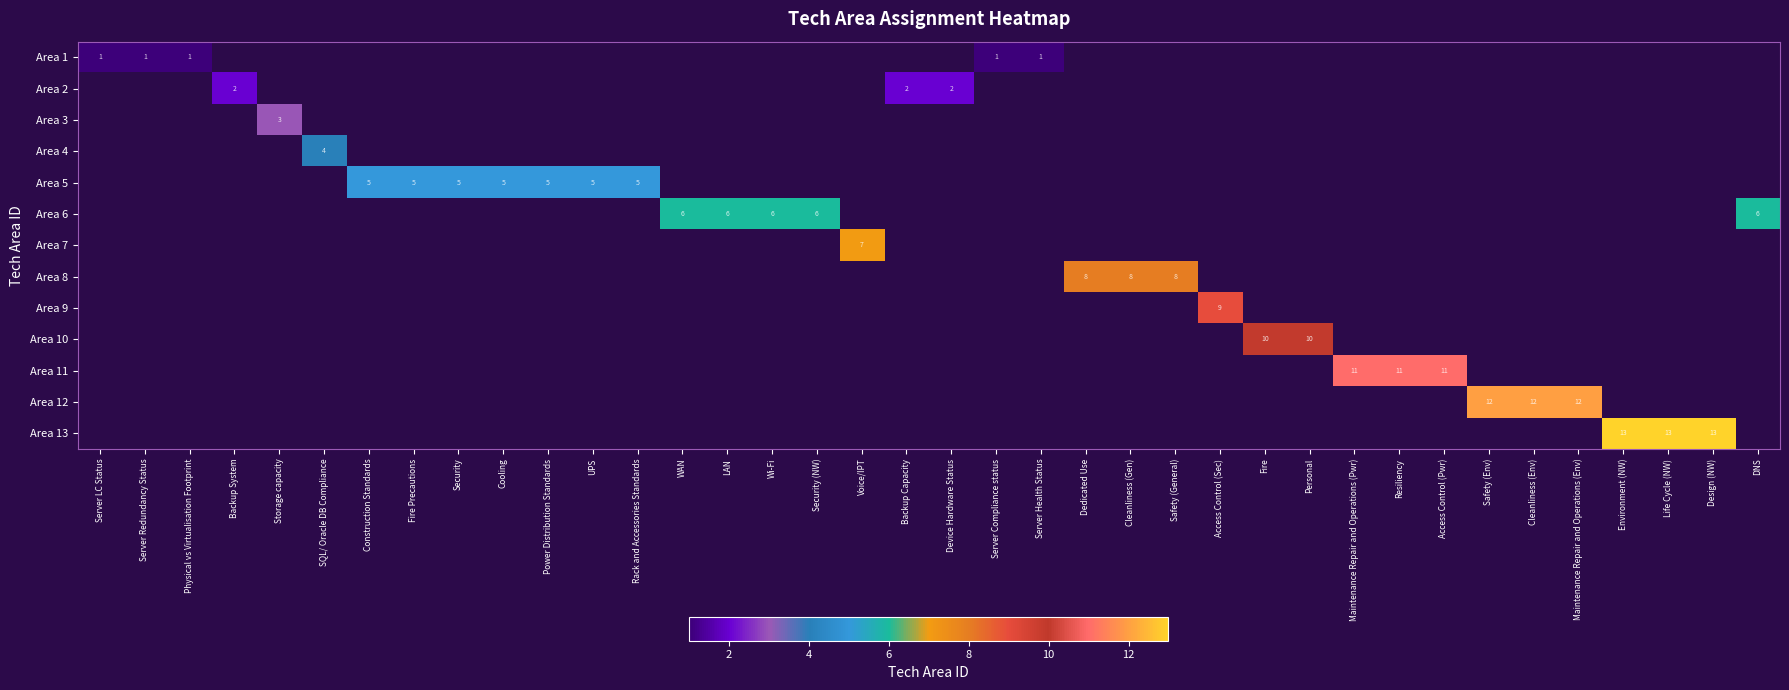

Between Voice/IPT and Resiliency, which is larger?

Resiliency